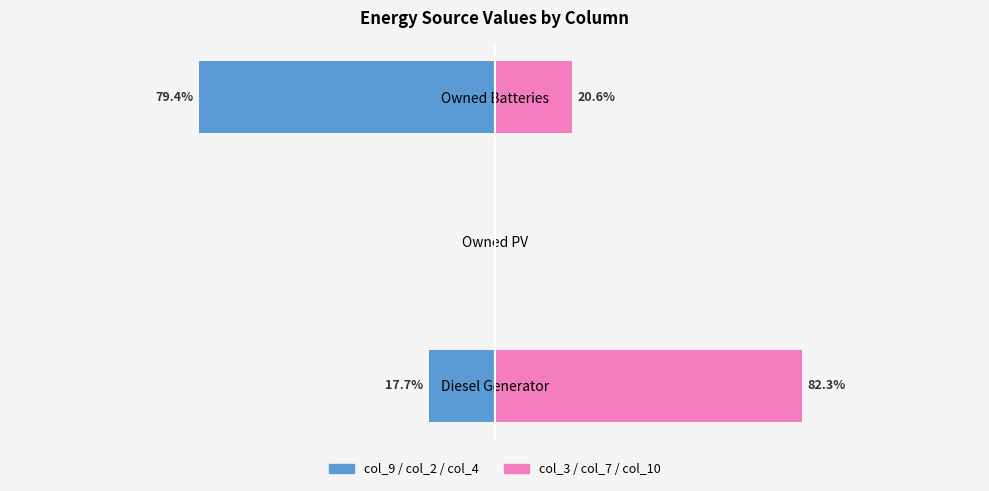

Between Owned PV and Owned Batteries, which is larger?

Owned PV